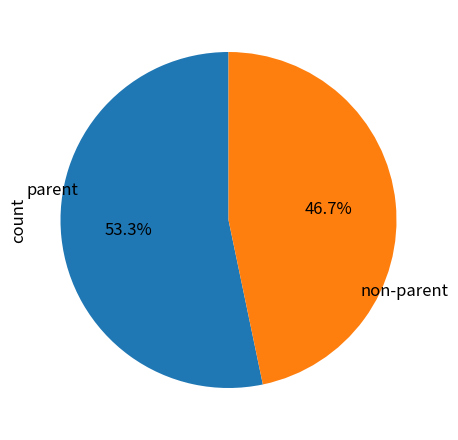

Approximately how many times larger is the value at non-parent compared to parent?

0.9